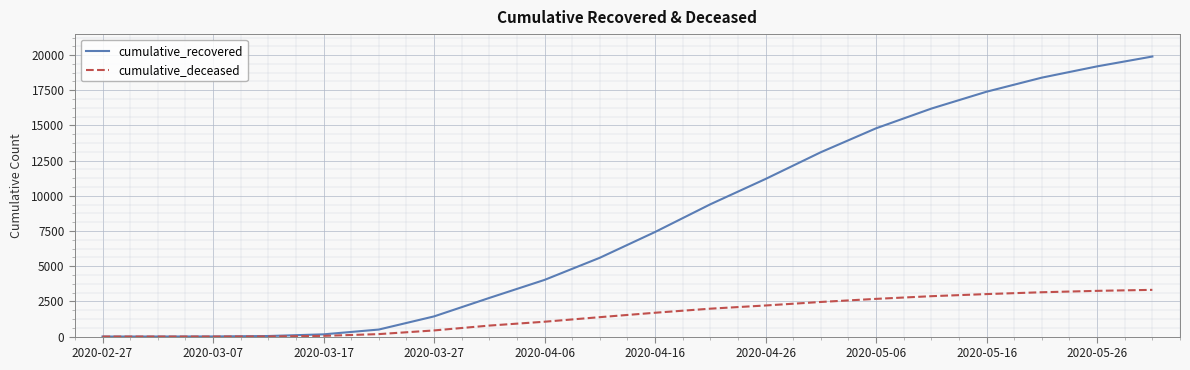

What is the maximum value for cumulative_deceased?

3320